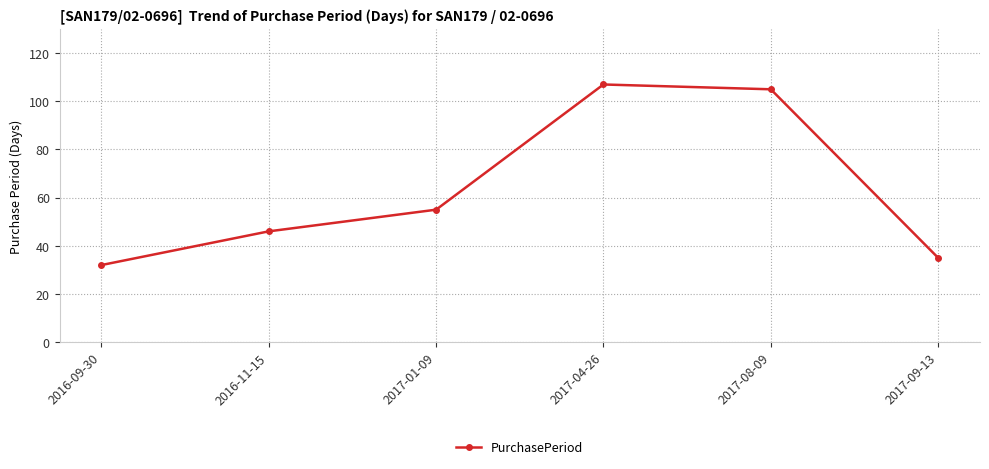

What is the greatest value displayed?

107